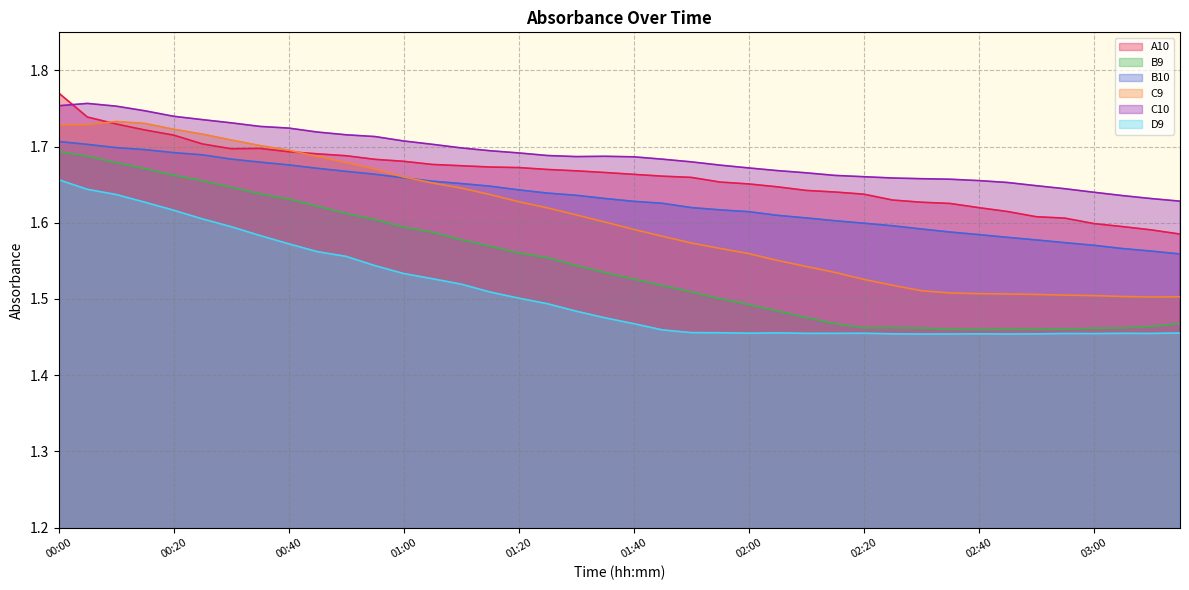

At which category does the chart reach its minimum across all series?

02:30